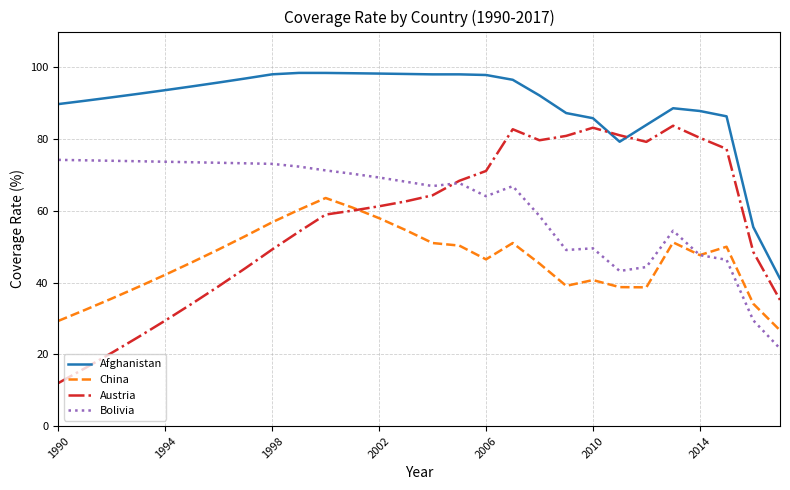

True or false: China and Afghanistan cross at least once.

False